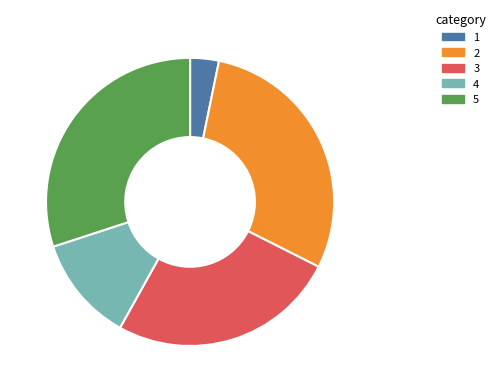

How many segments does this pie chart have?

5